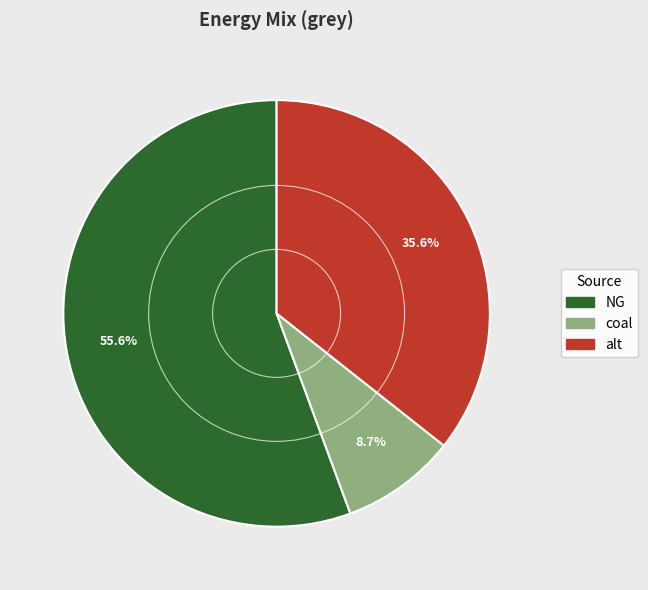

Which slice is the smallest?

coal